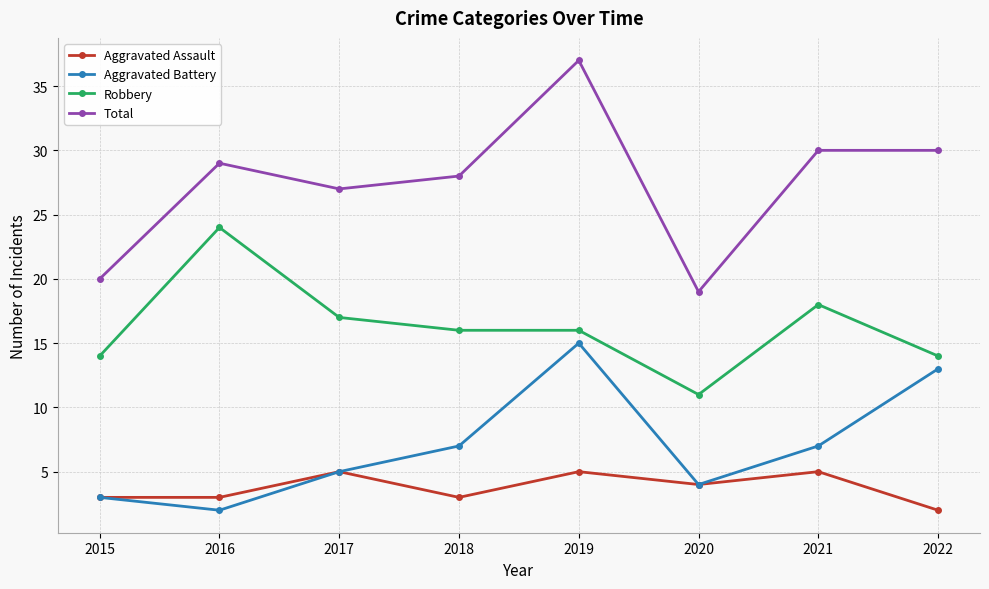

Does the chart display data point markers on the line(s)?

Yes